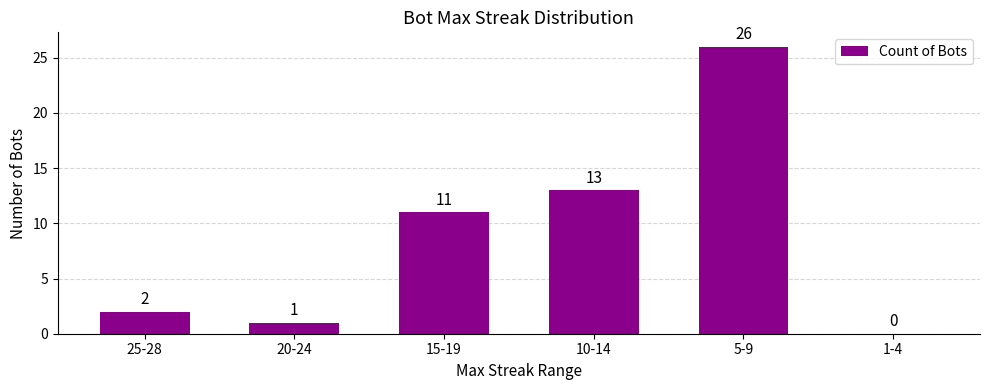

What is the sum of the values at 10-14 and 5-9?

39